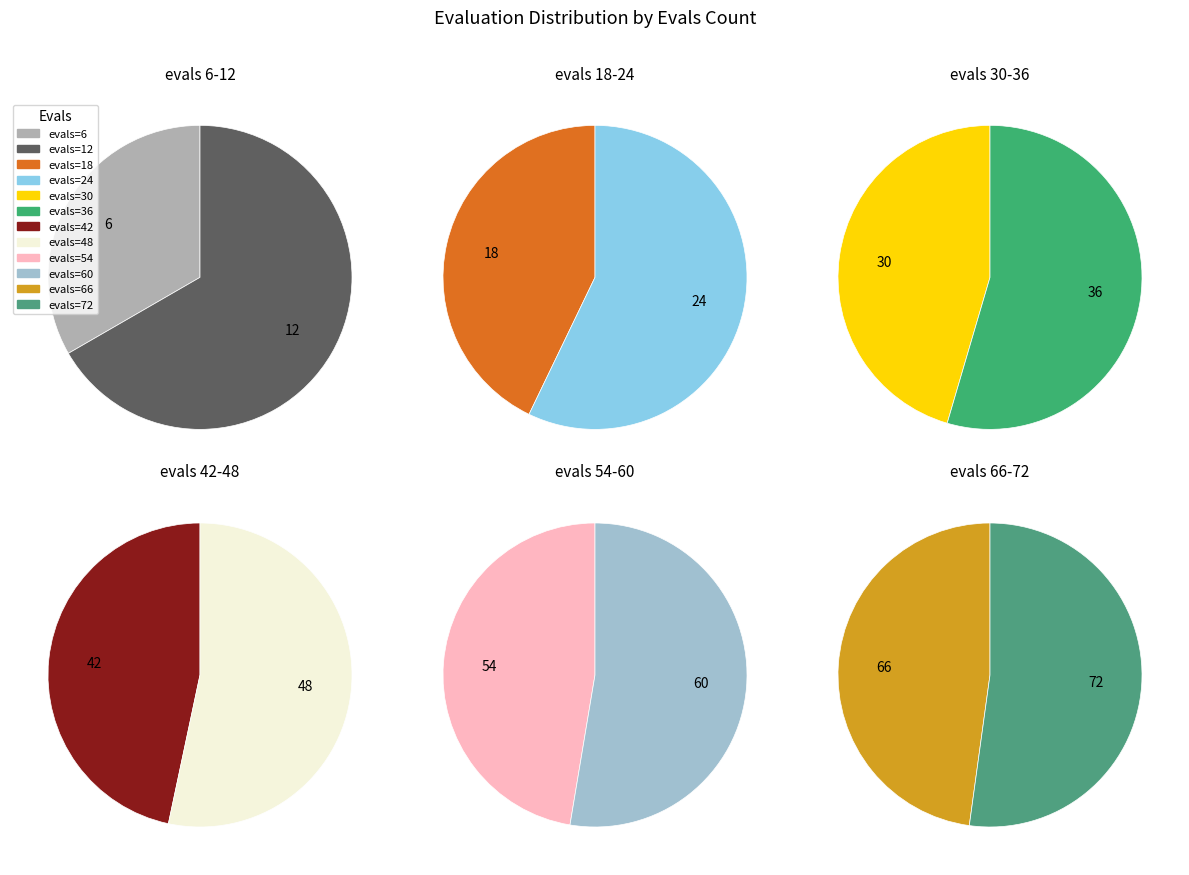

True or false: evals=12 accounts for 13% of the total.

False